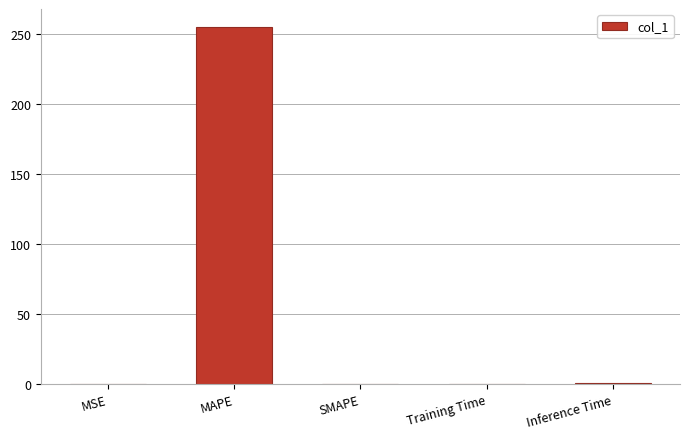

What is the sum of all values?

256.7